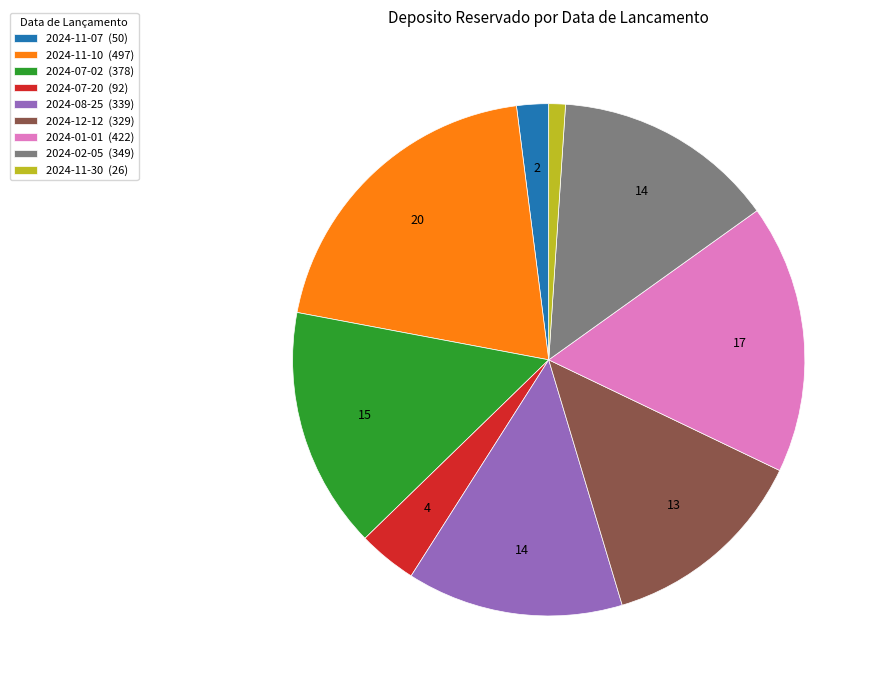

True or false: 2024-11-10 (497) accounts for 30% of the total.

False